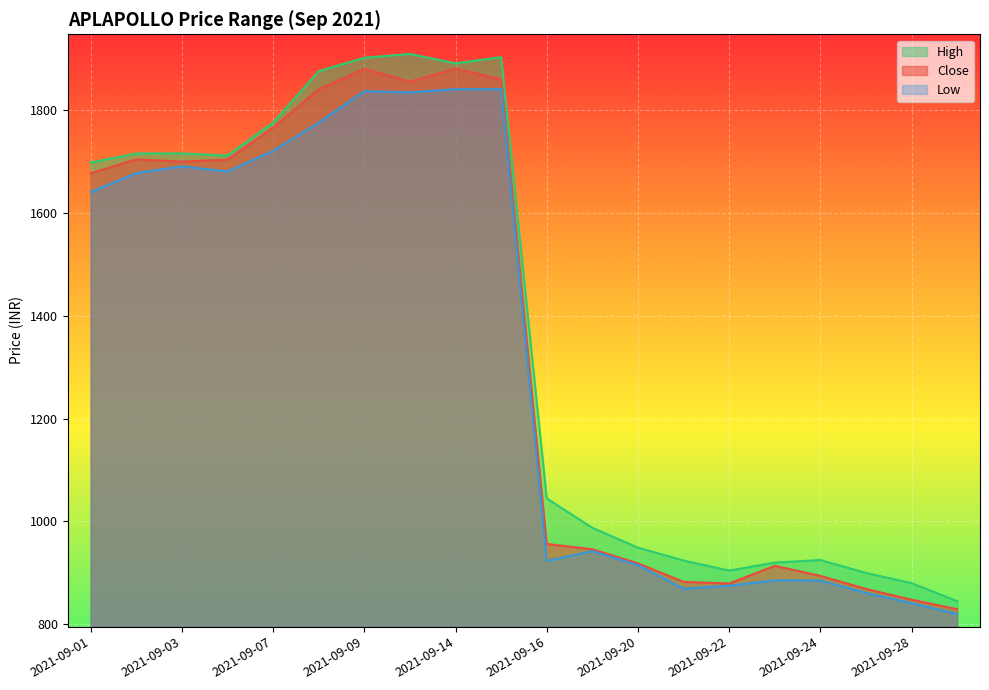

In close, how many points are lower than both neighbors (excluding endpoints)?

3